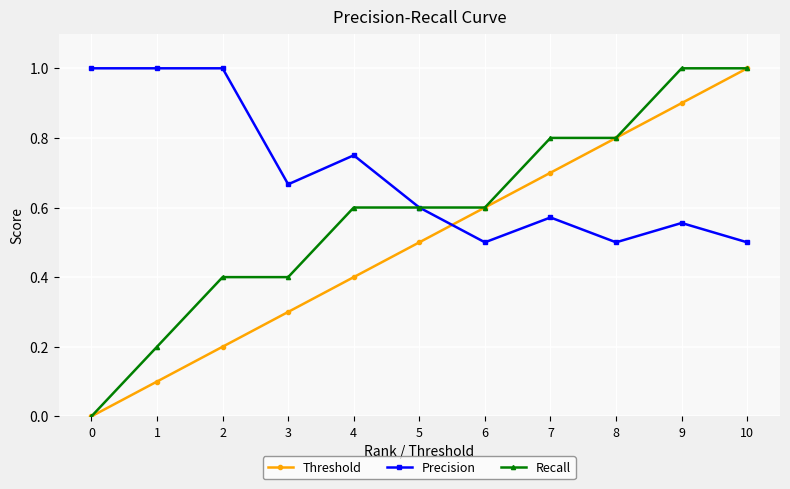

How many times do Threshold and Precision cross each other?

1